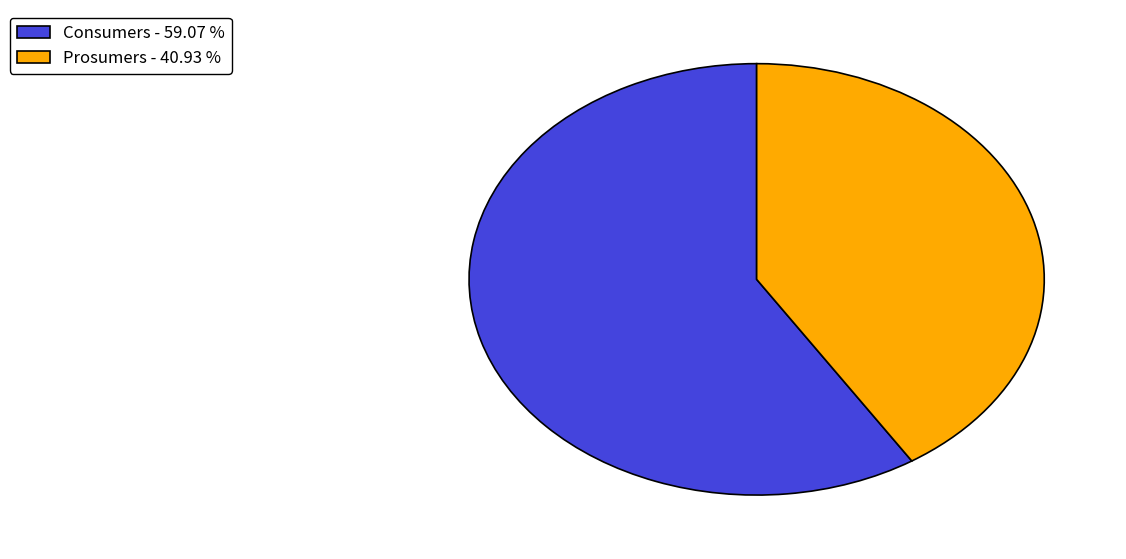

The Prosumers slice represents 41% of the pie. True or false?

True